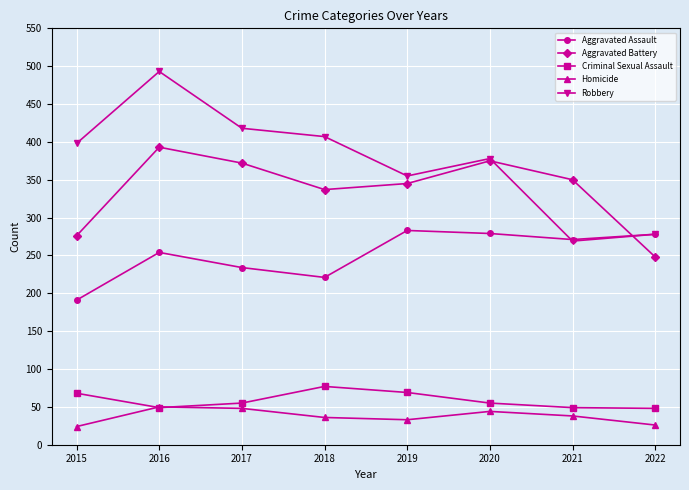

At 2018, list the series in order from largest to smallest.

Robbery, Aggravated Battery, Aggravated Assault, Criminal Sexual Assault, Homicide